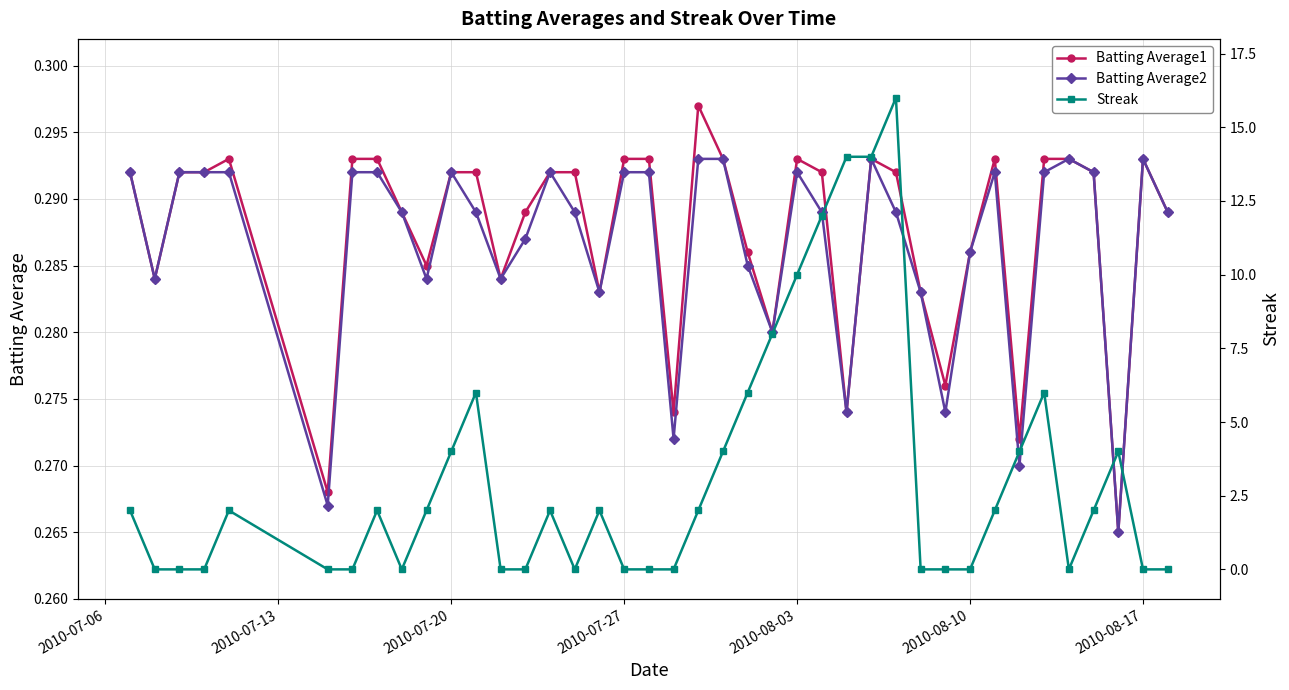

Is it true that Batting Average2 equals 0.1 at 2010-08-03?

False